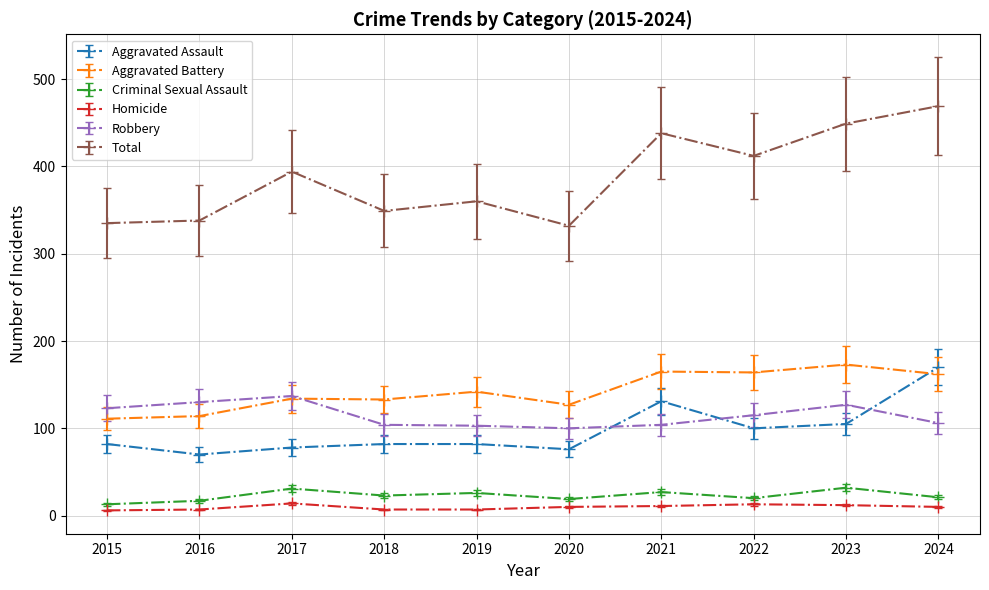

What is the highest value of the Aggravated Battery series?

173